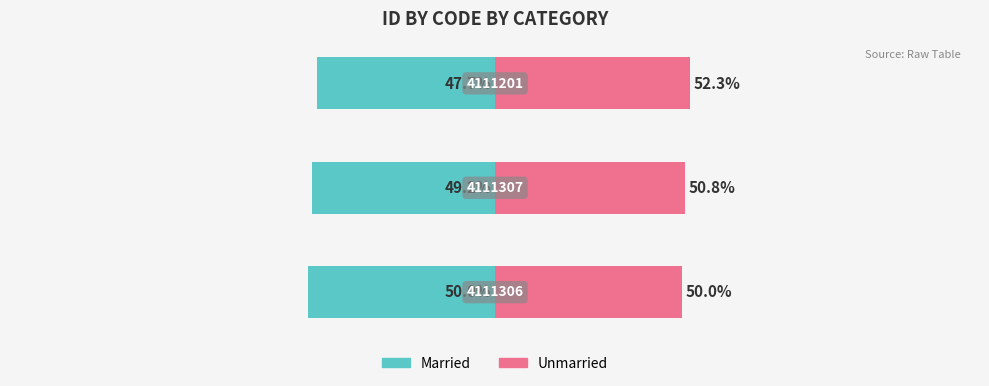

What are all the series names shown in the legend?

Married, Unmarried